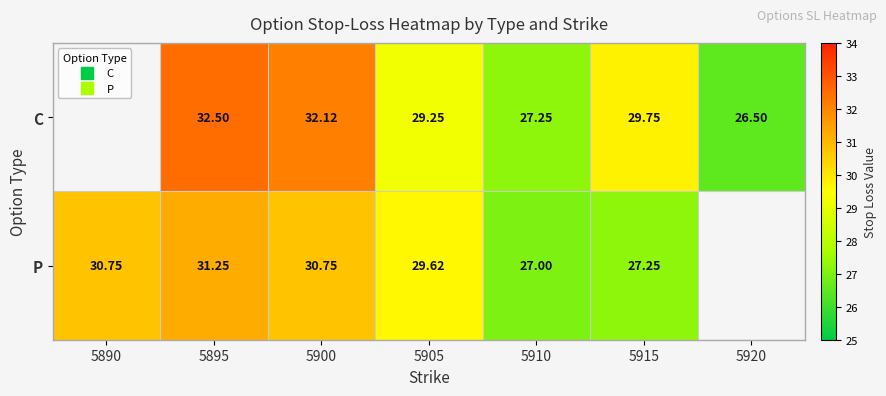

Which label corresponds to the smallest value in the chart?

5920